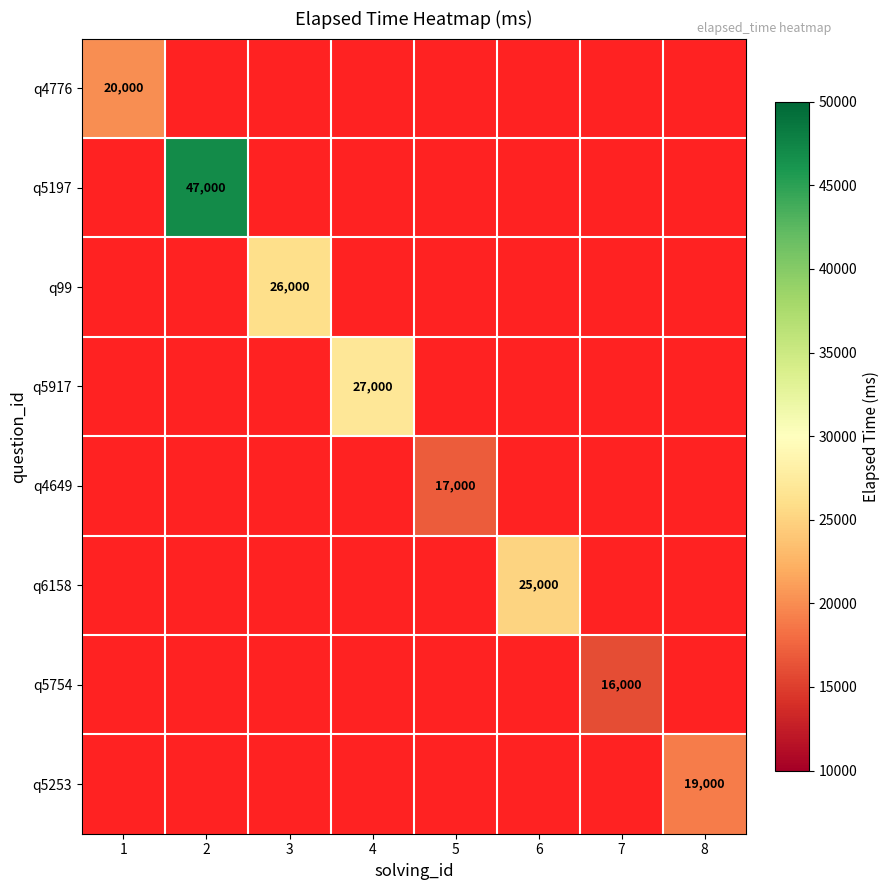

True or false: q99 has a value of 26000 at 3.

True